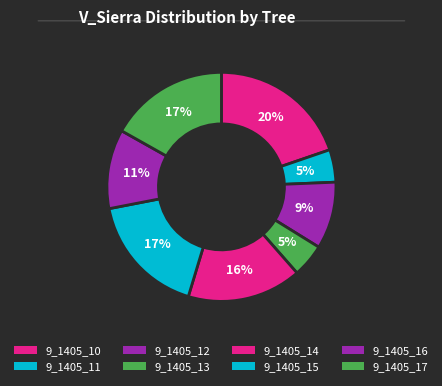

Does 9_1405_11 account for over 50% of the chart?

No